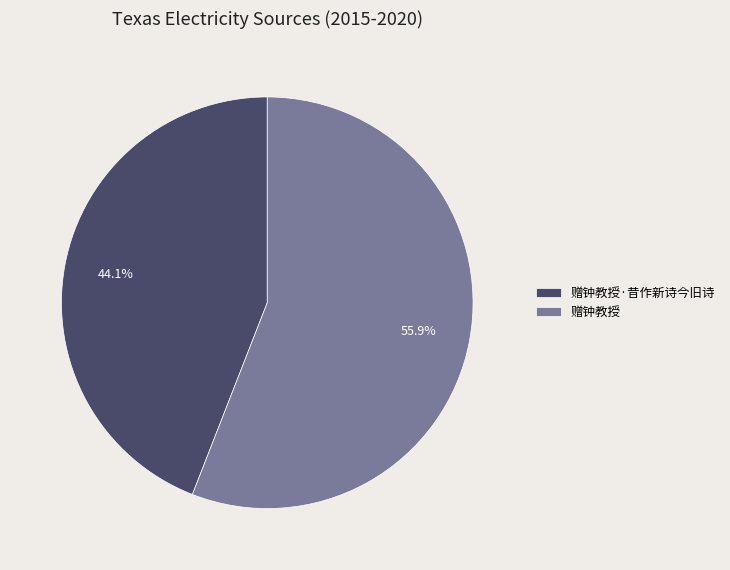

To the nearest percent, what is the average slice percentage?

50%